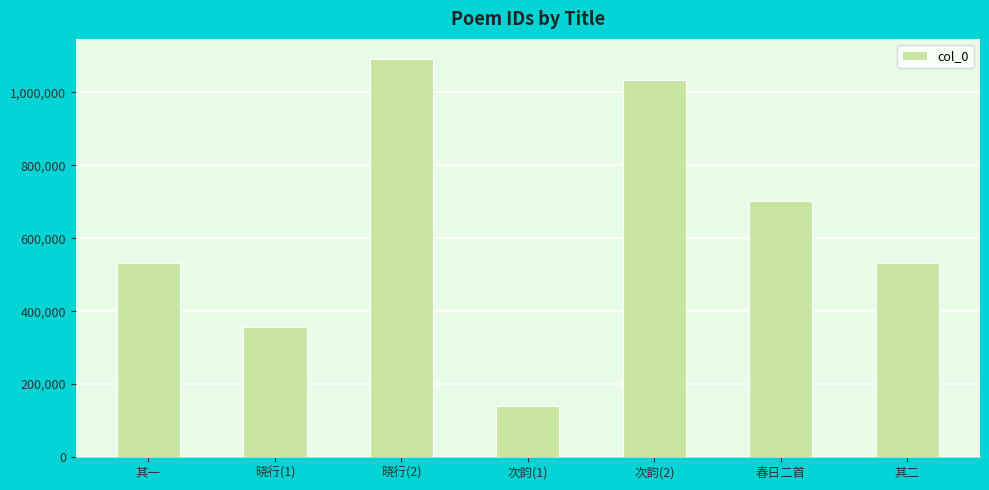

Where is the data nearest to the value 616134?

其二